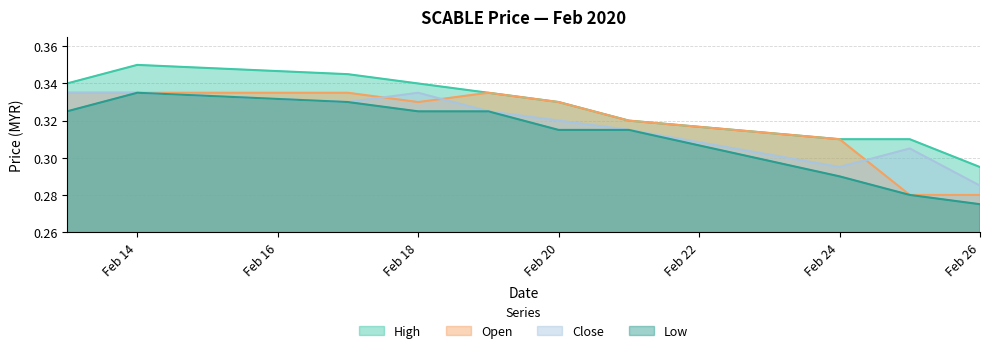

What is the difference between the second highest and minimum values in the open series?

0.1